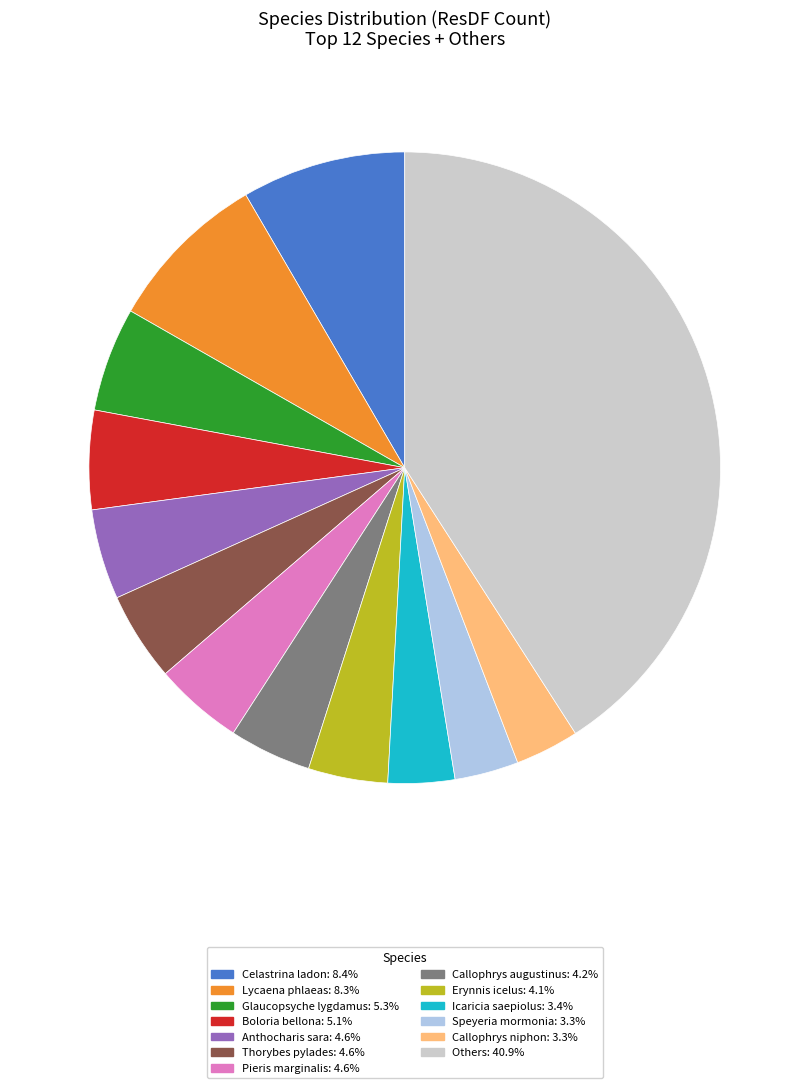

Is there any slice that represents more than half of the pie?

No